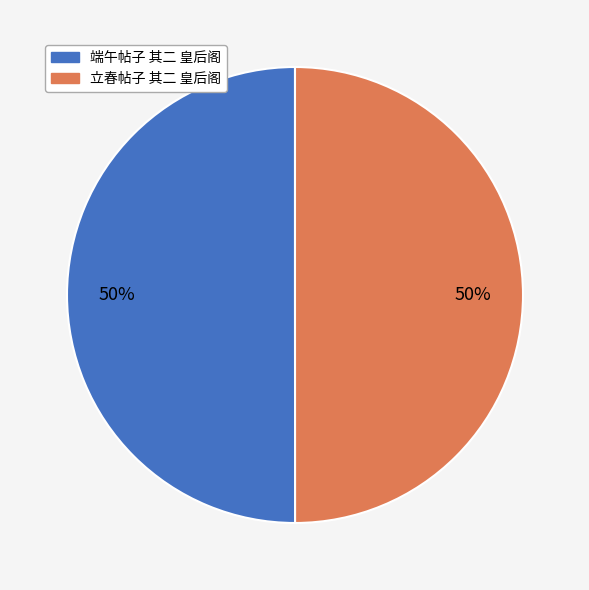

How many slices are in this pie chart?

2